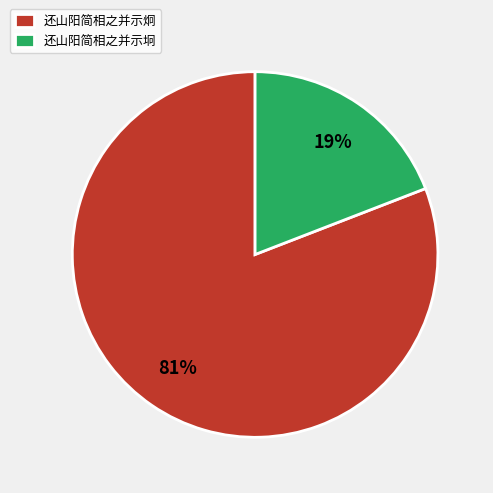

To the nearest percent, what portion does 还山阳简相之并示炯 represent?

81%